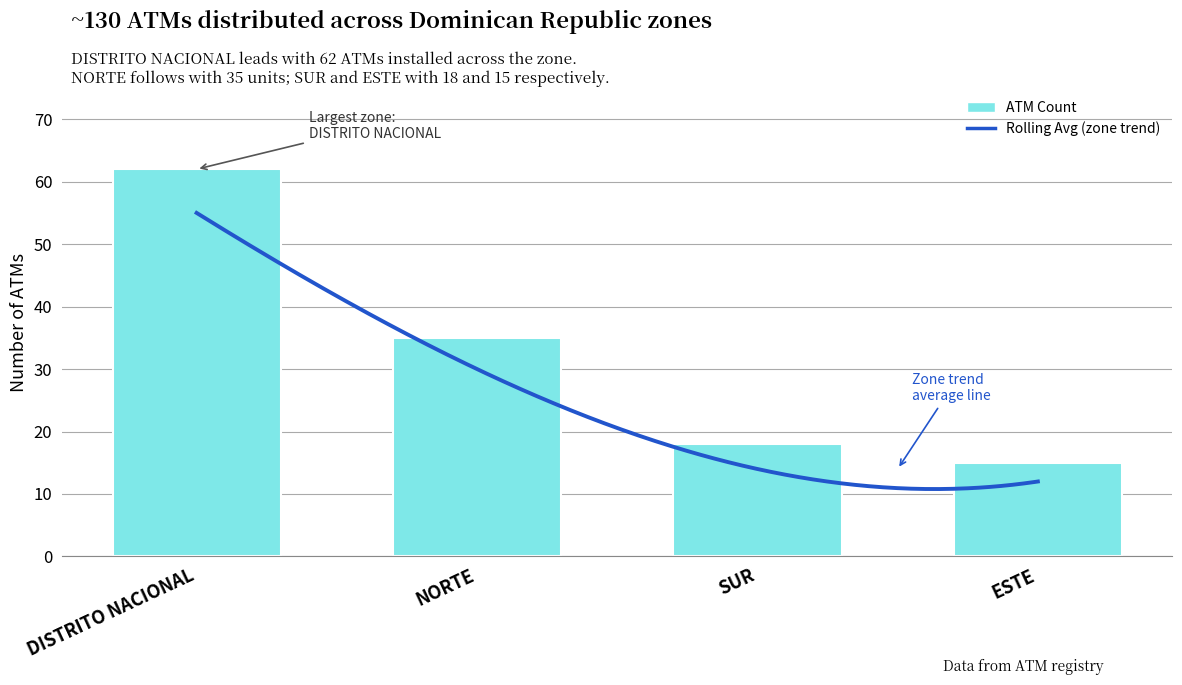

Are the bars grouped side by side (vs. stacked)?

No